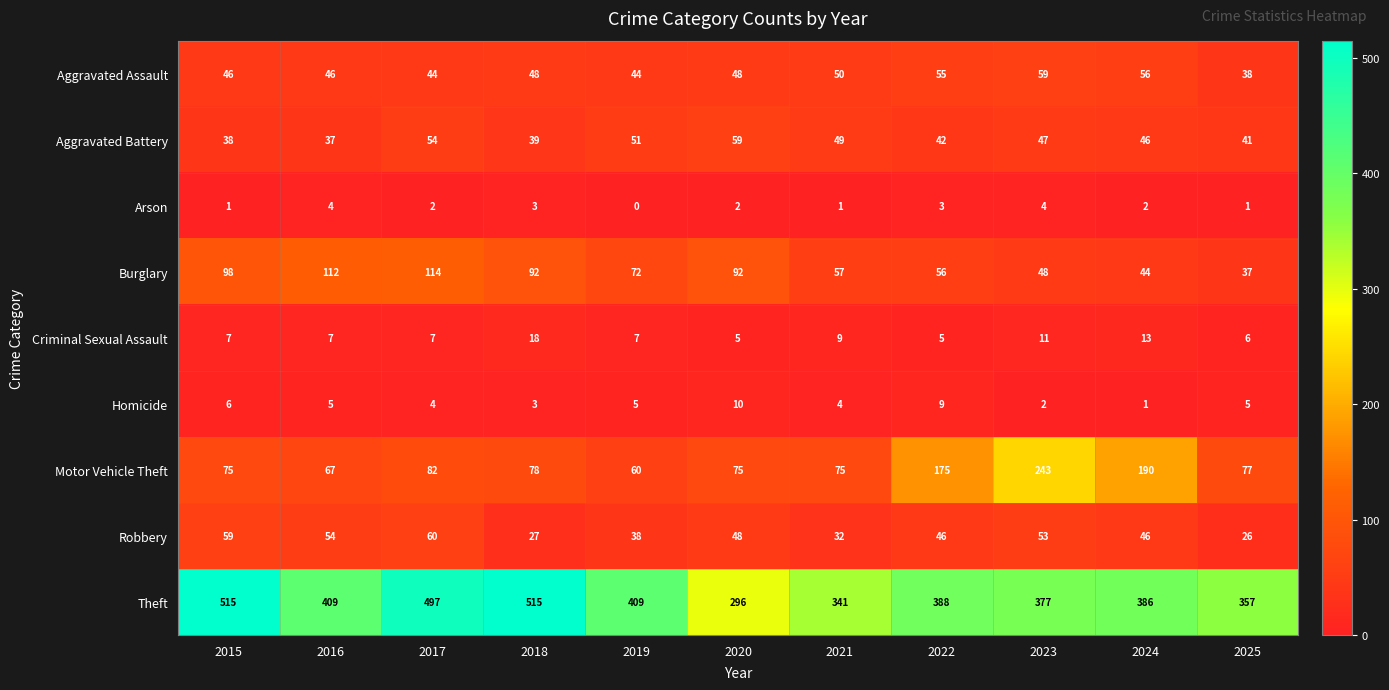

True or false: Aggravated Battery has a value of 47 at 2023.

True